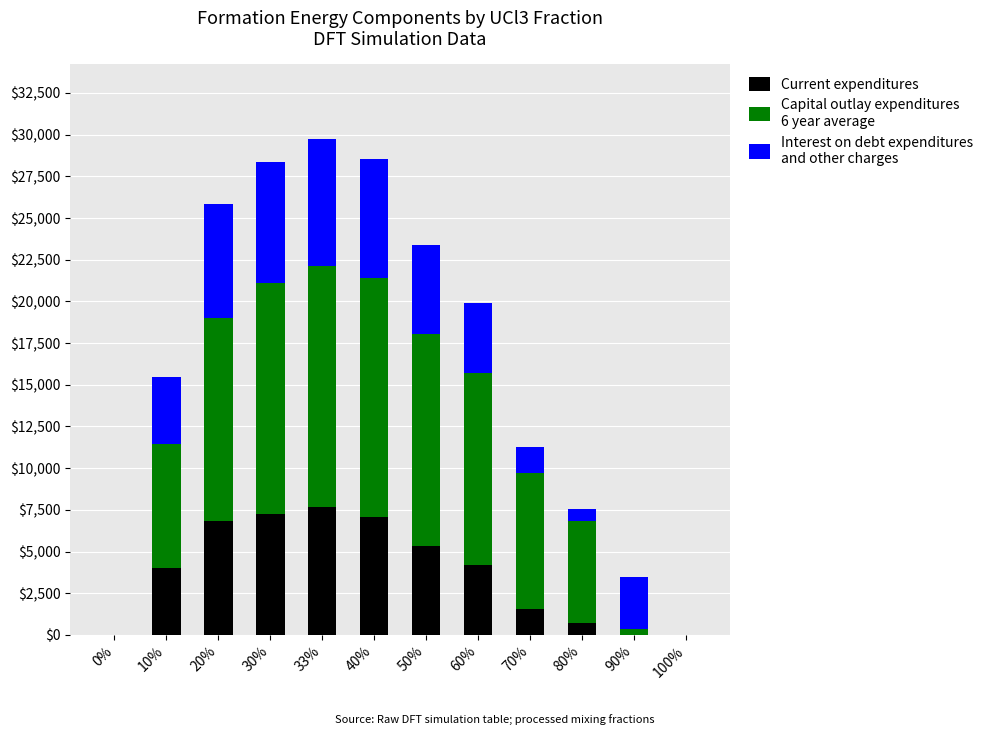

What is the total value across all series at 80%?

7579.5